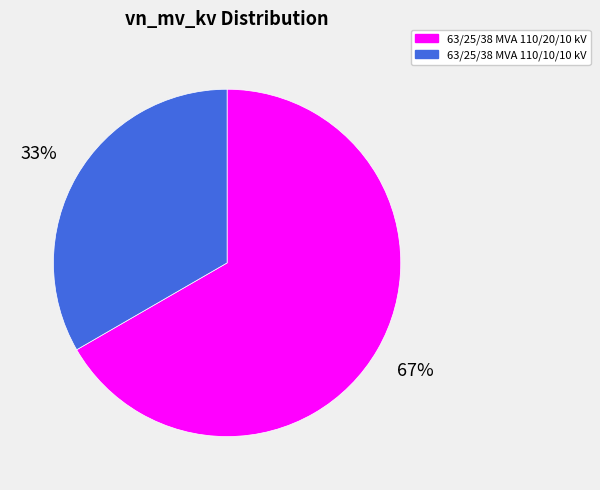

How many segments does this pie chart have?

2